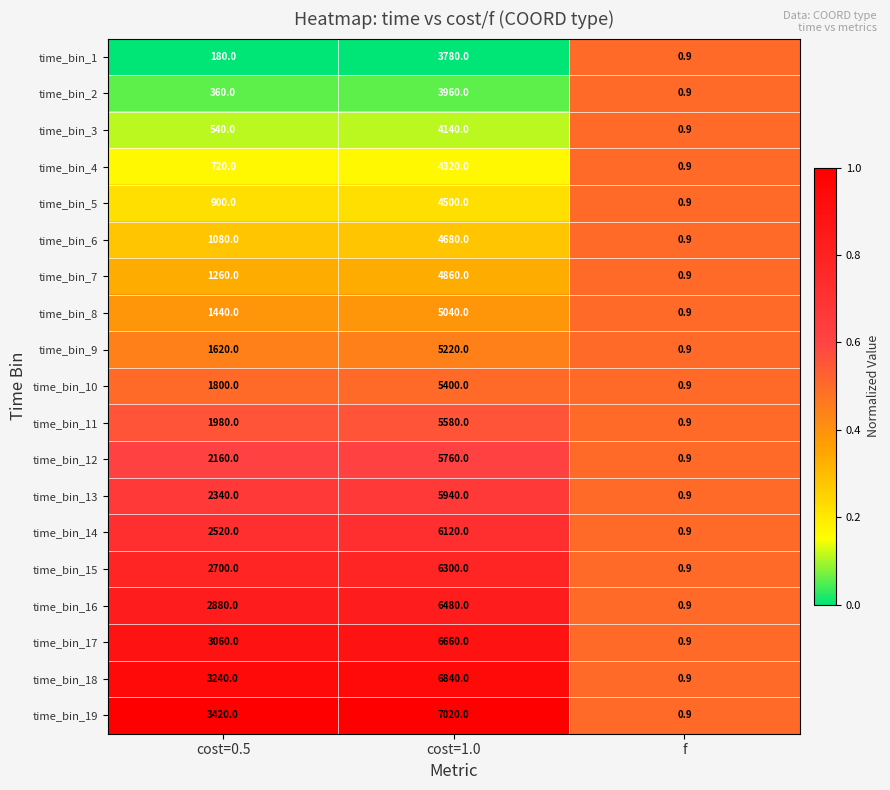

At cost=1.0, list the series in order from largest to smallest.

time_bin_19, time_bin_18, time_bin_17, time_bin_16, time_bin_15, time_bin_14, time_bin_13, time_bin_12, time_bin_11, time_bin_10, time_bin_9, time_bin_8, time_bin_7, time_bin_6, time_bin_5, time_bin_4, time_bin_3, time_bin_2, time_bin_1